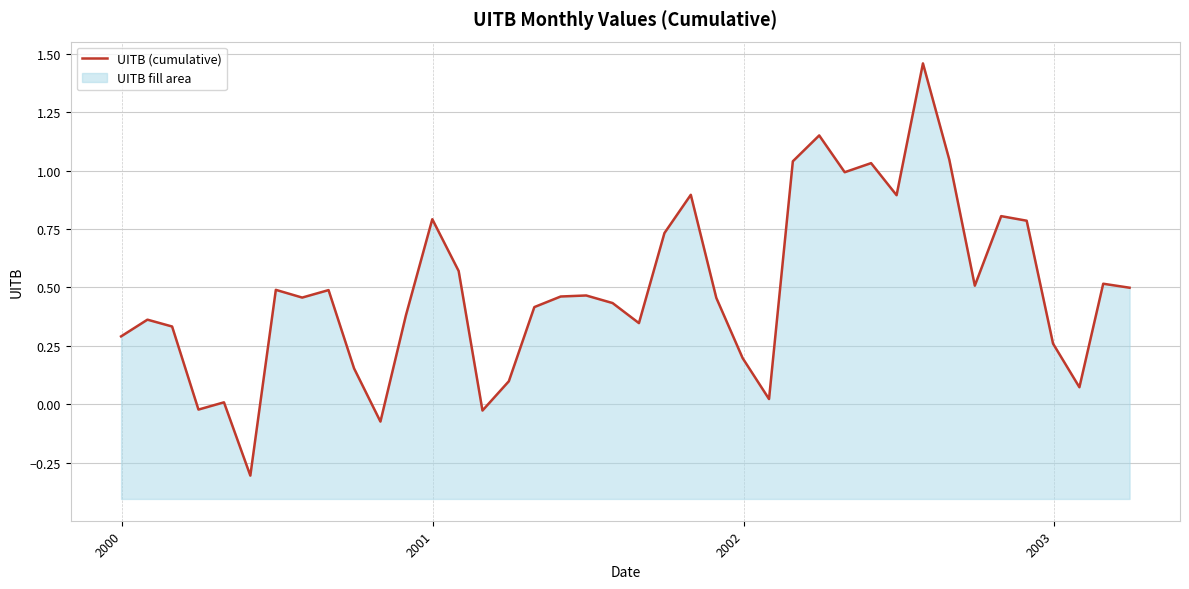

What is the difference between the maximum and minimum values?

1.8